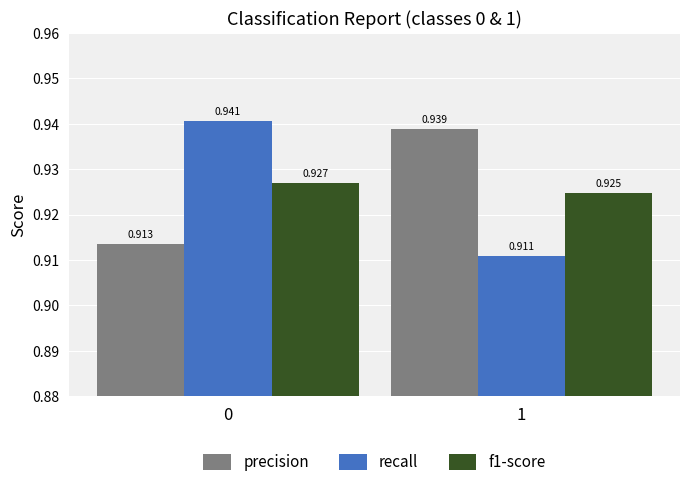

How many distinct data groups are displayed?

3